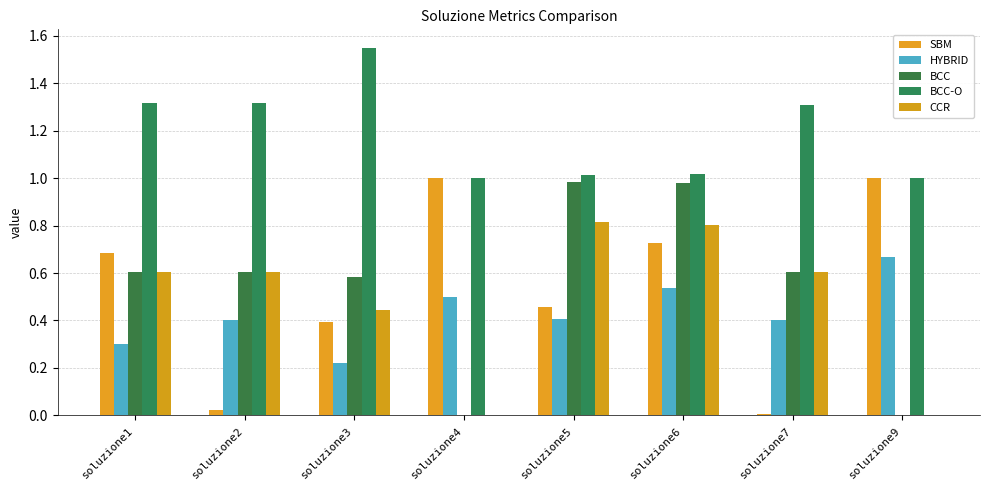

At which label is CCR closest to 0?

soluzione4